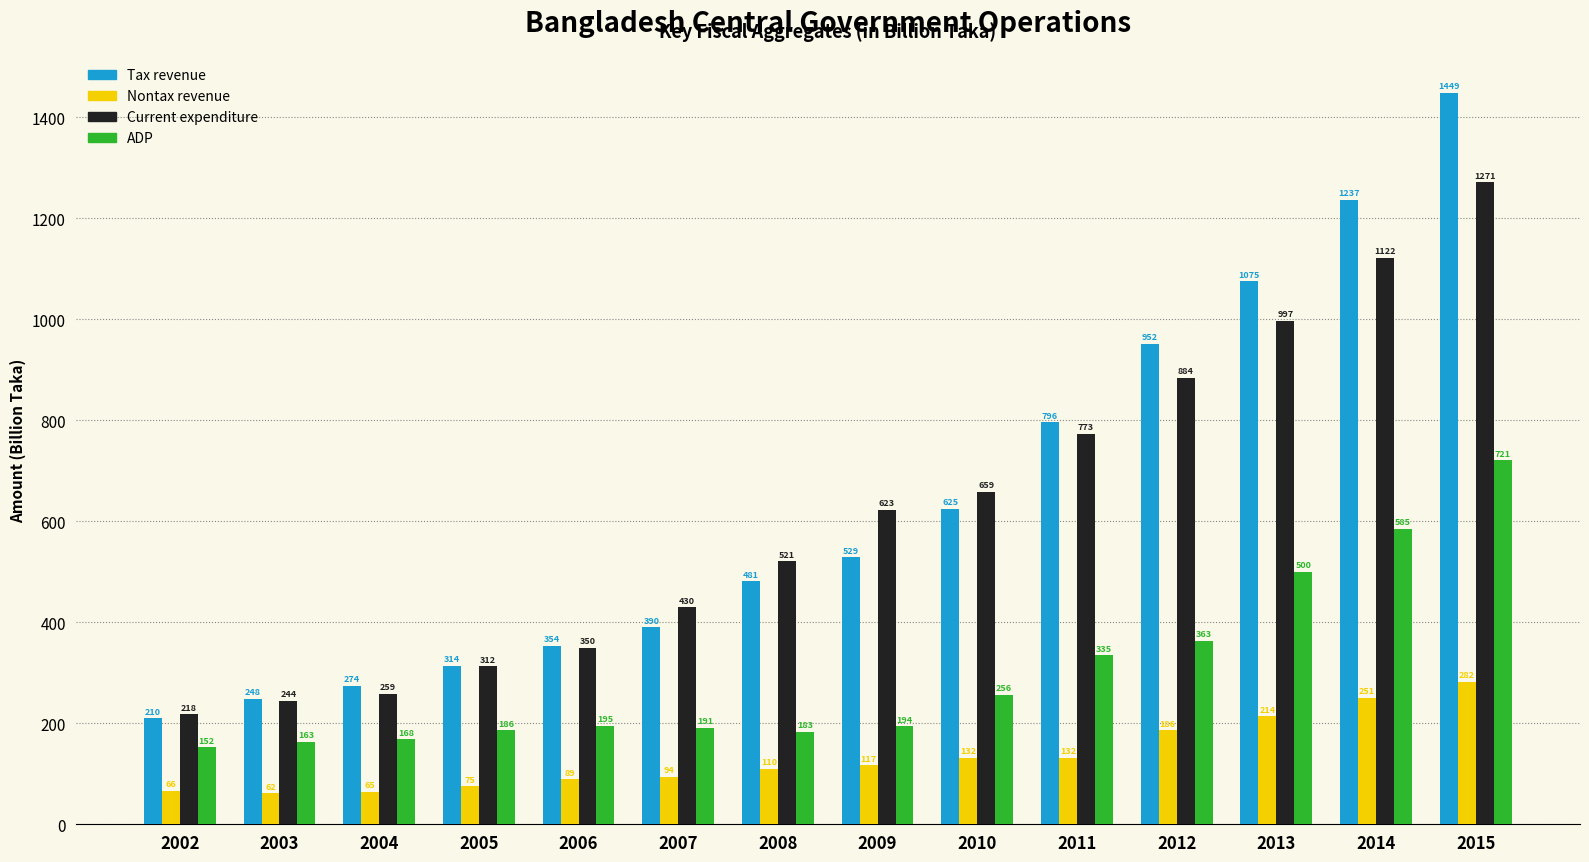

What is the average value of the Current expenditure series?

618.8